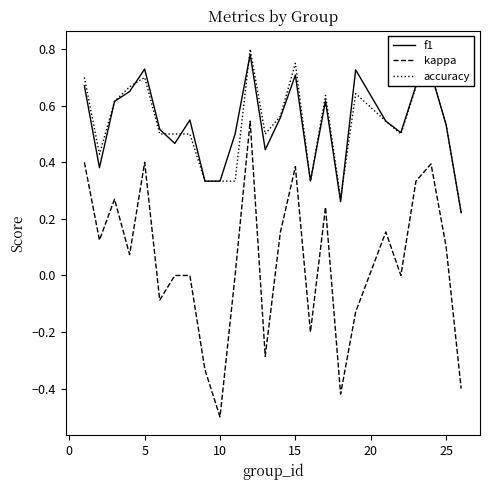

True or false: kappa and f1 intersect in this chart.

False